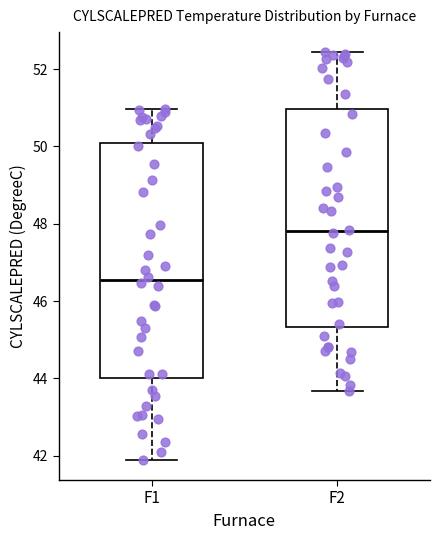

Reading left to right, read every box against the y-axis: the position of its median line, the range the box covers, and the ends of its whiskers. The values are not printed on the chart, so give them approximately, as read against the axis.

F1: median 46.6, box 44.0 to 50.0, whiskers 42.0 to 51.0
F2: median 47.8, box 45.4 to 51.0, whiskers 43.6 to 52.4